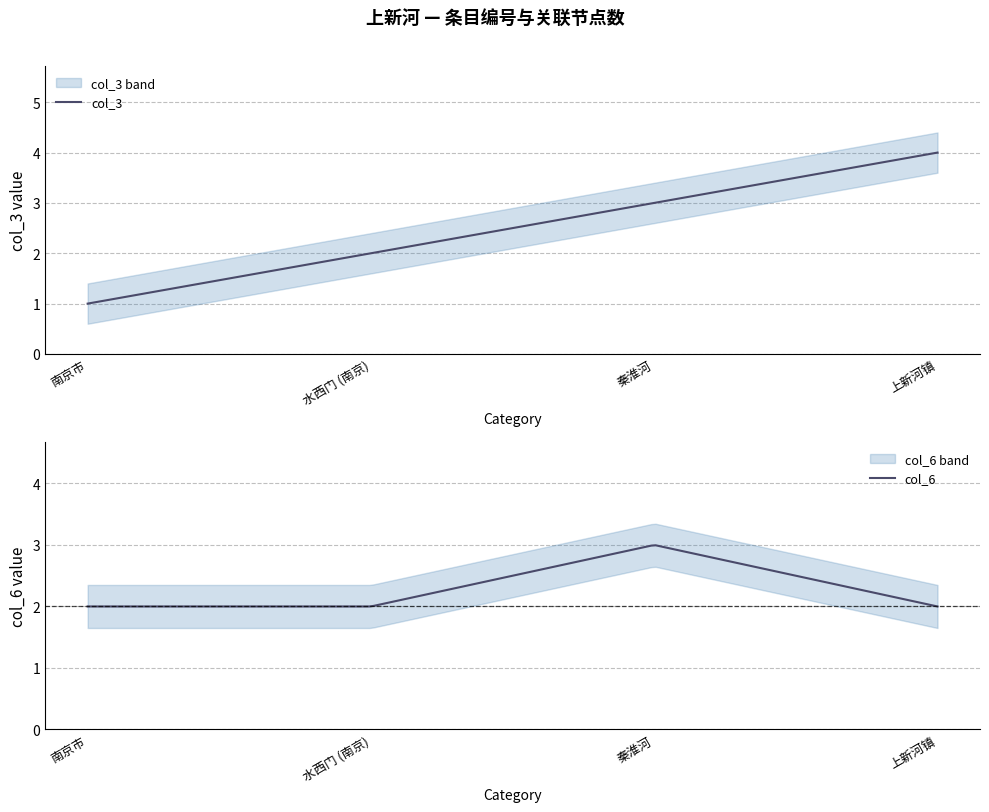

Rank the series at 水西门 (南京) from highest to lowest value.

col_3, col_6